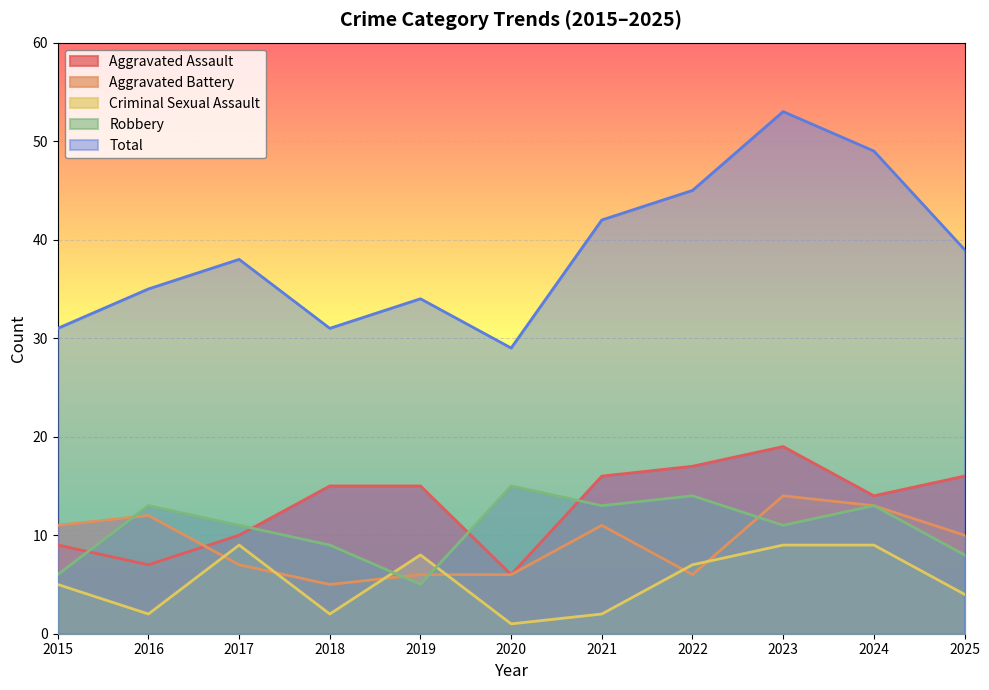

True or false: Aggravated Battery has more than 2 interior local peaks.

True